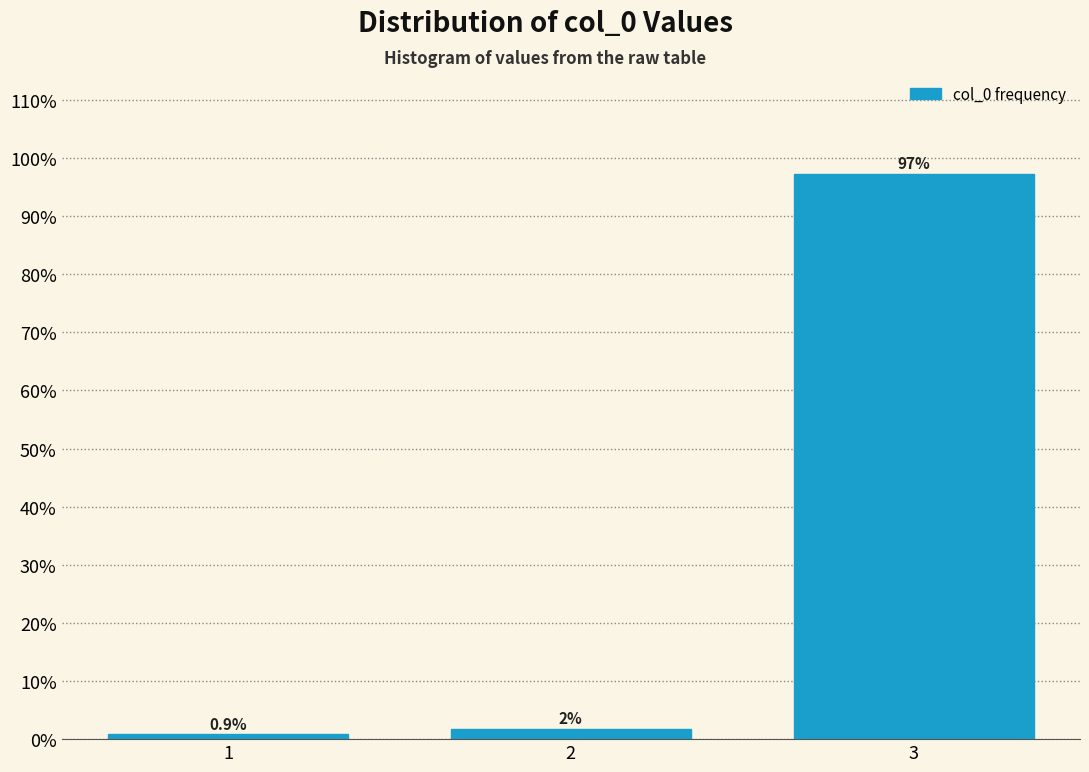

Reading right to left, transcribe all the data shown in this chart.

3=97.3	2=1.8	1=0.9